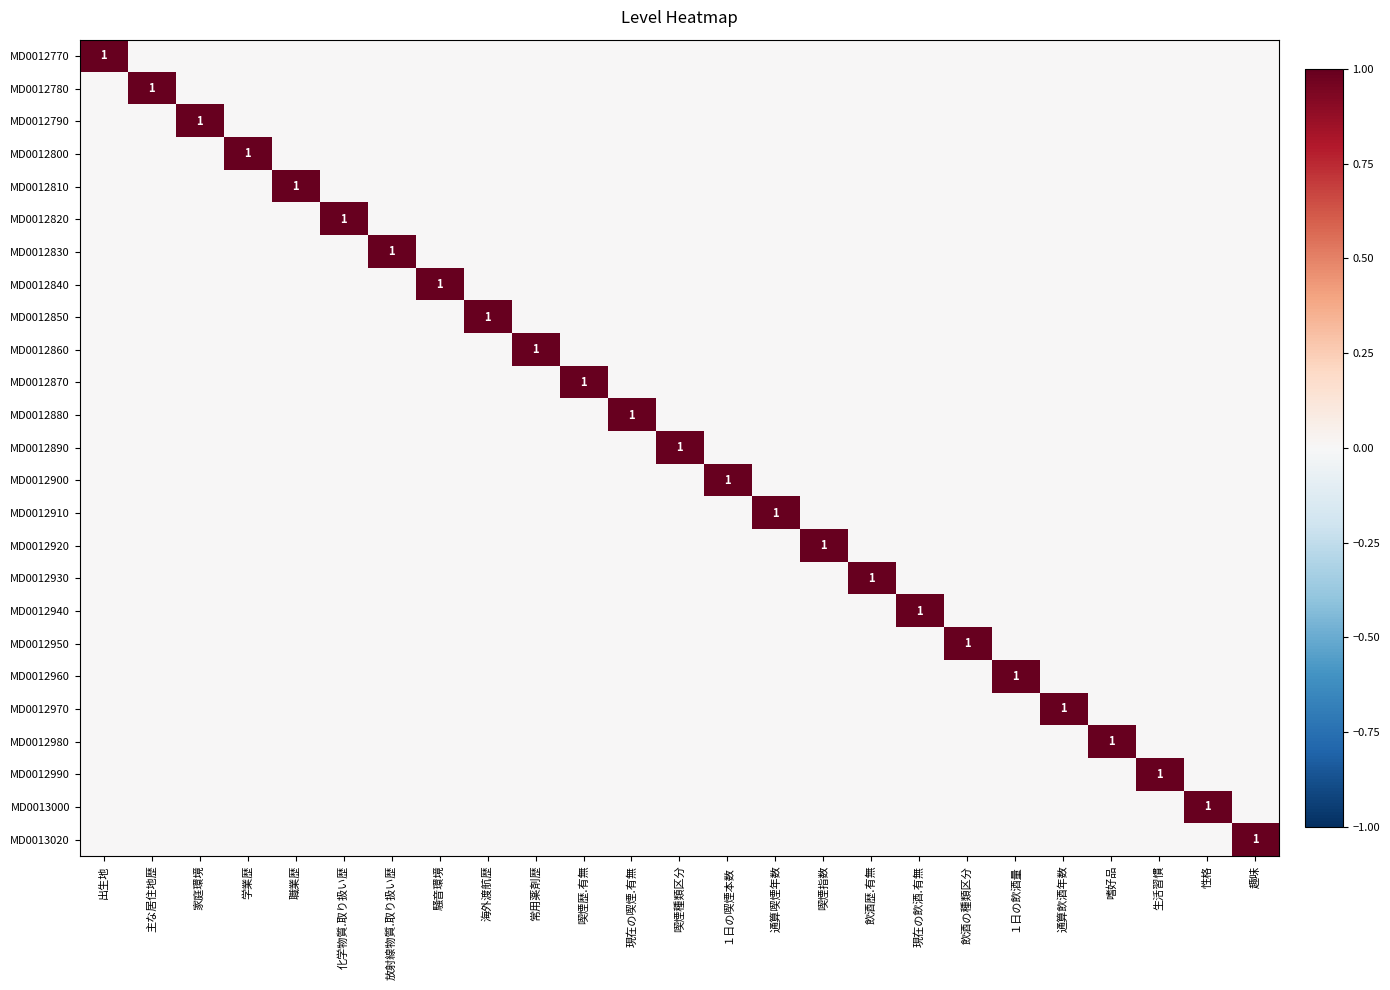

Which series has the largest range (max minus min)?

MD0012770